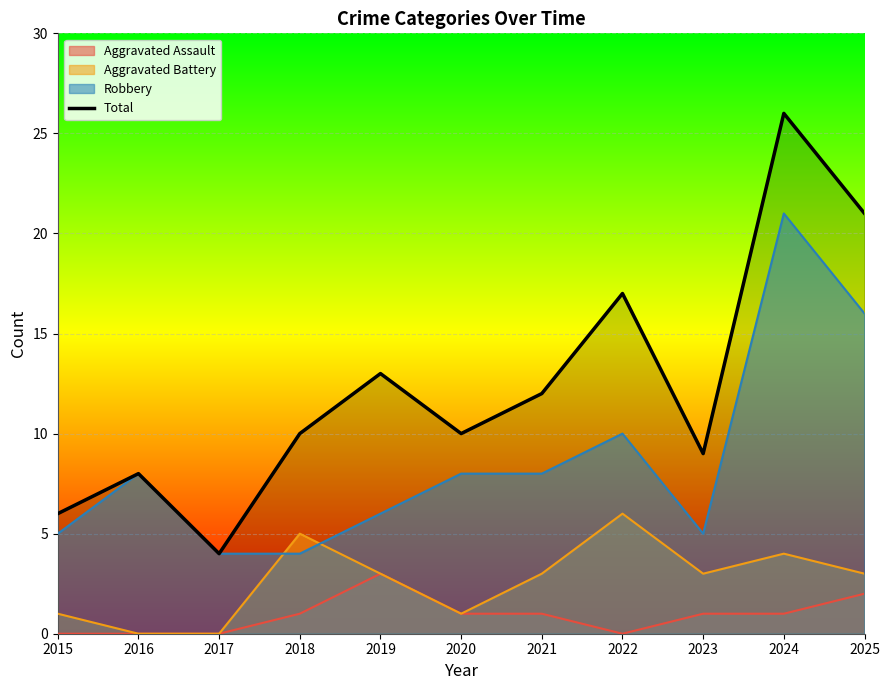

The chart shows a value of 21 at 2025. True or false?

True